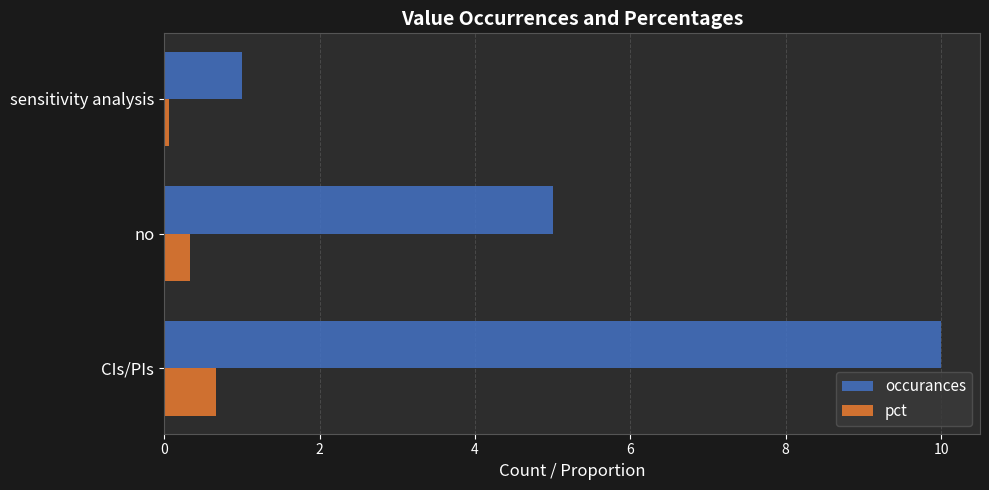

What value does the occurances series have at no?

5.0